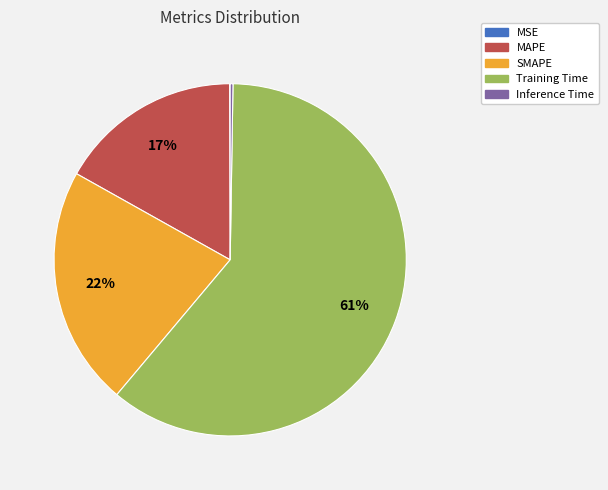

True or false: MAPE accounts for 17% of the total.

True